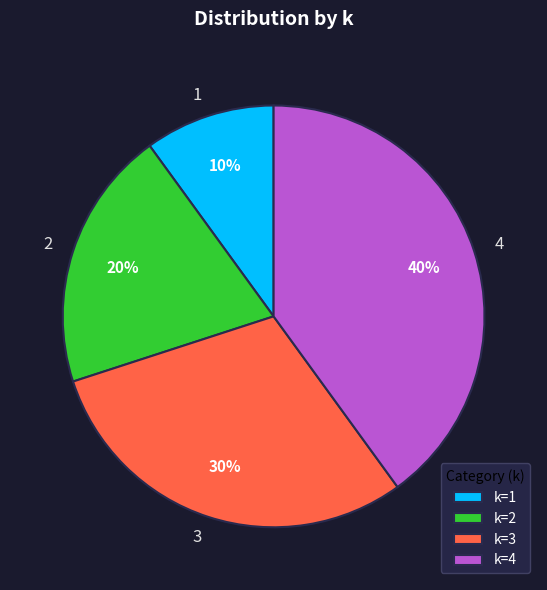

How many segments does this pie chart have?

4